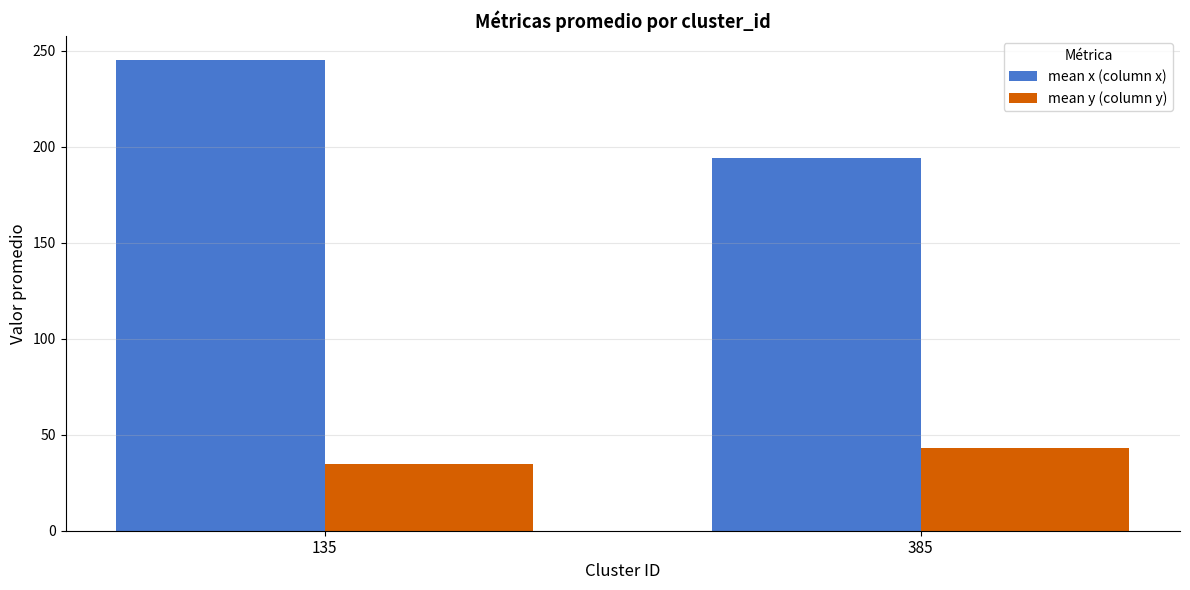

At which label does mean y (column y) reach its minimum?

135